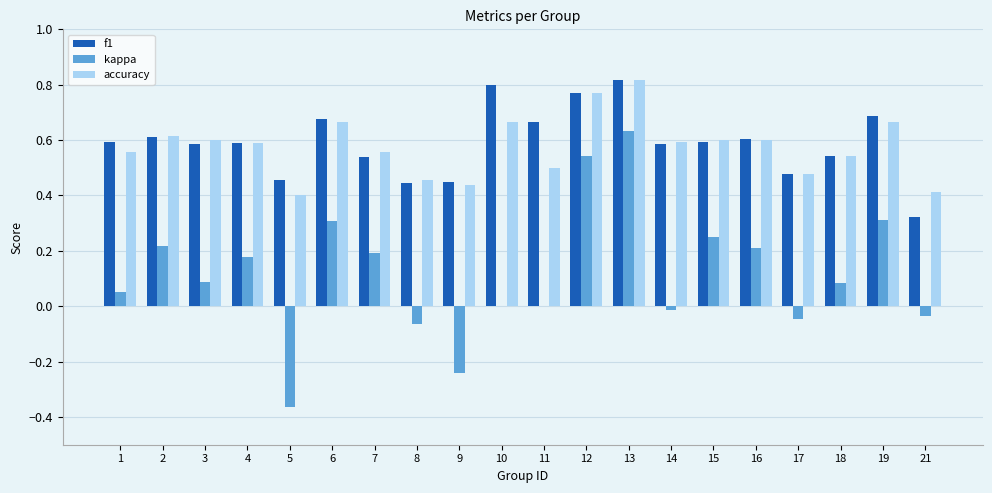

How many groups of bars are there?

20